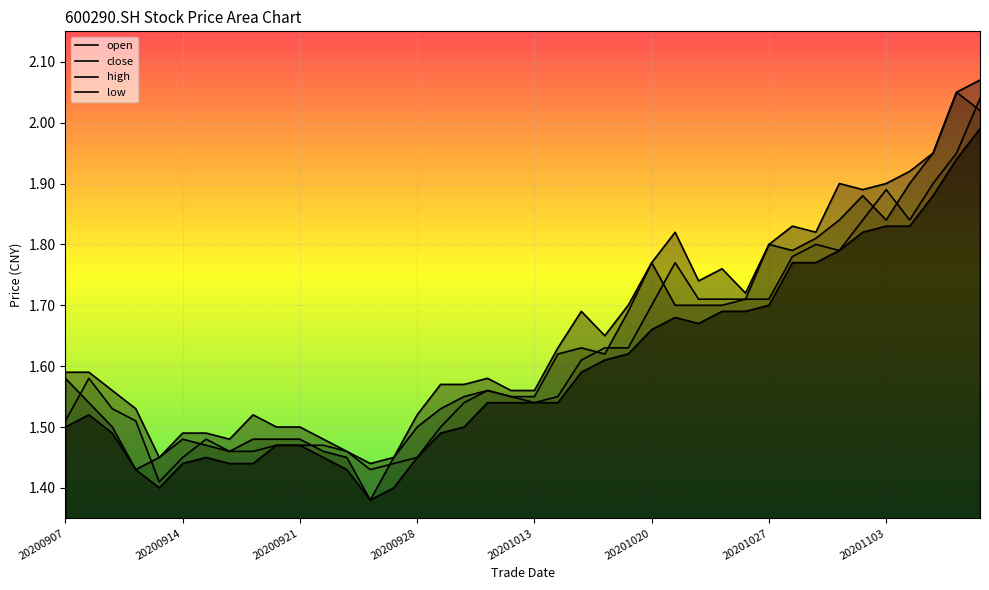

At which category does the chart reach its minimum across all series?

20200924